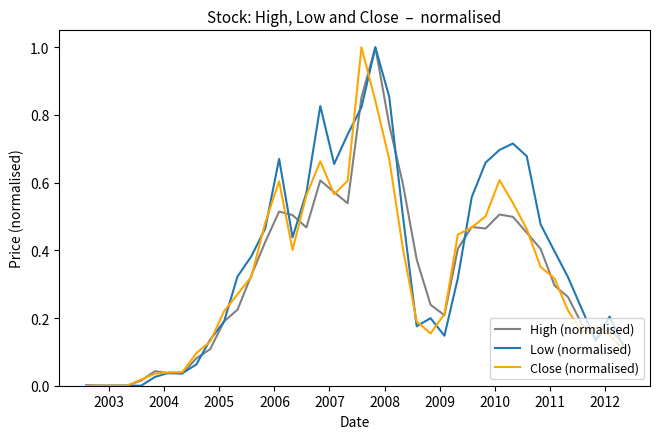

What are all the series names shown in the legend?

High (normalised), Low (normalised), Close (normalised)